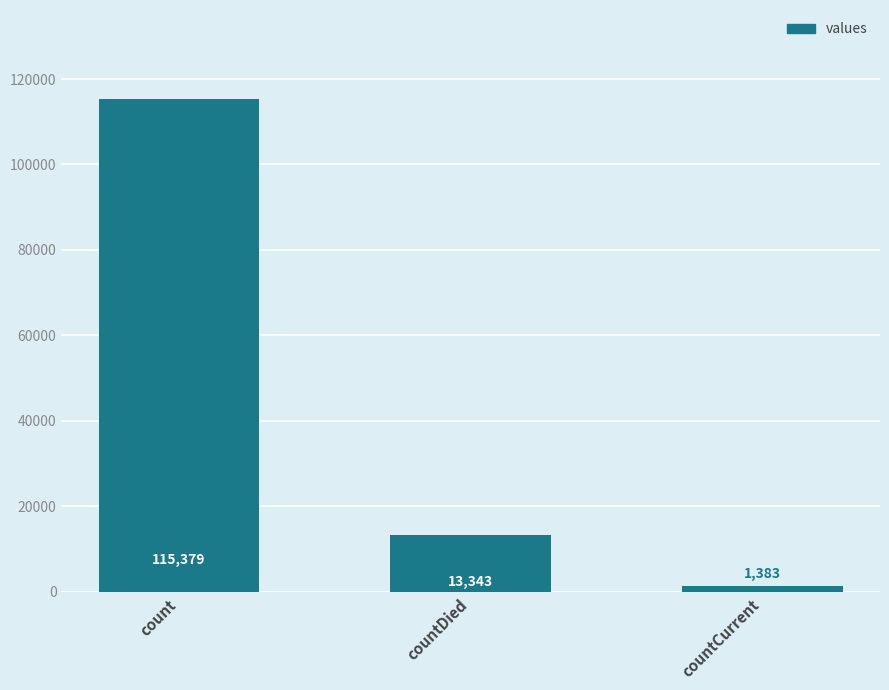

At which label is the value closest to 58381?

countDied